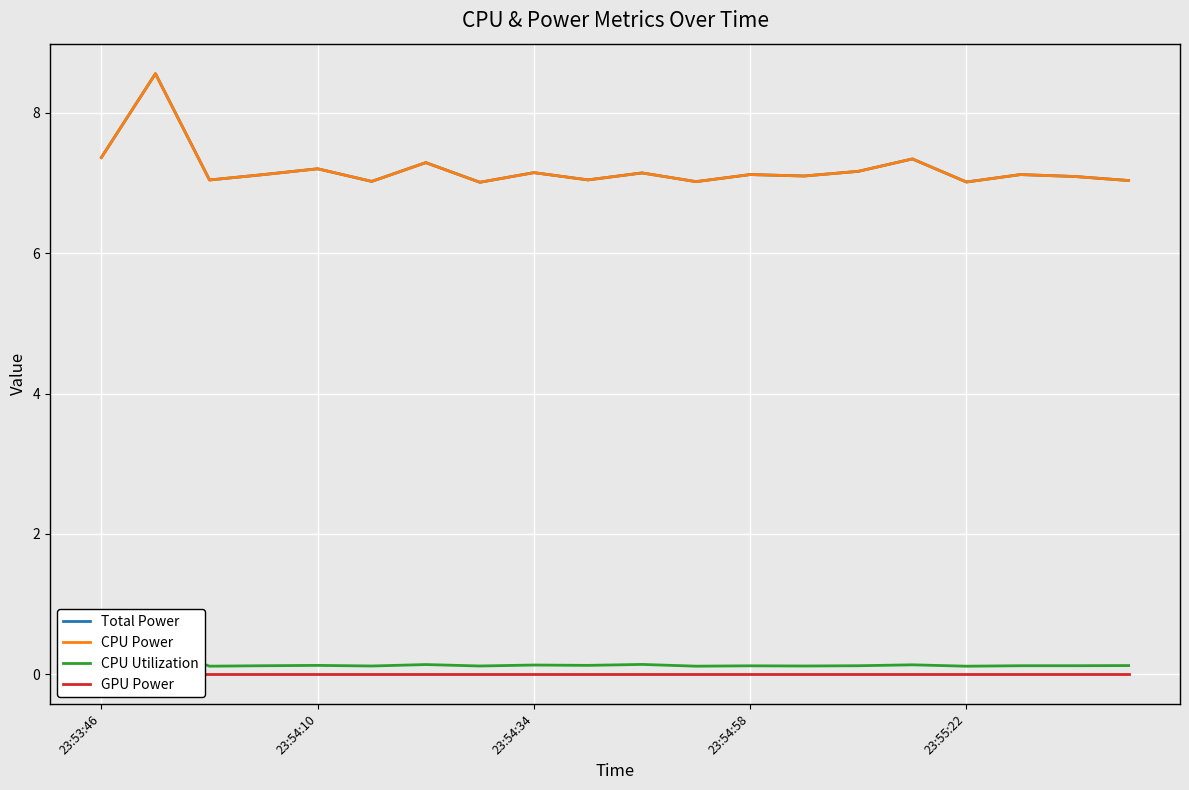

Is this an area chart (filled region under the line)?

No